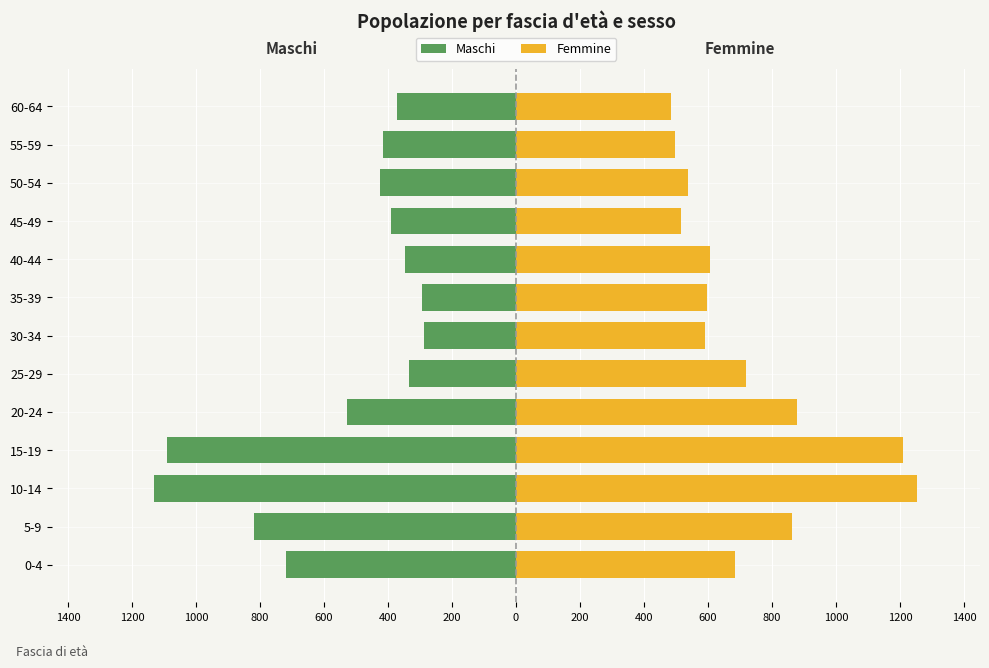

The value of Femmine at 0-4 is 158. True or false?

False